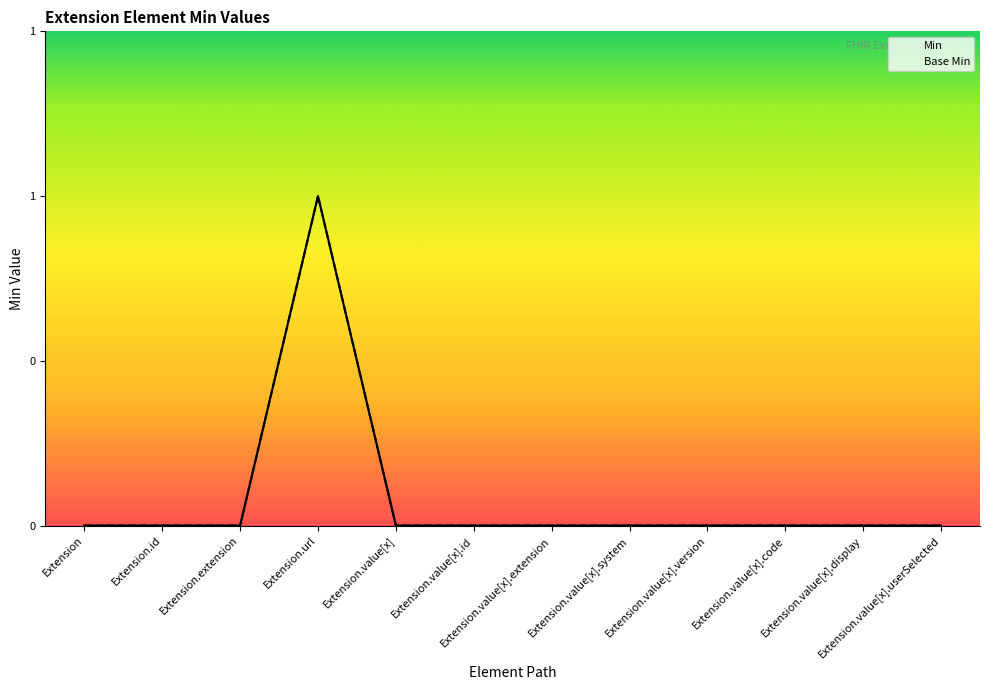

The value of Min at Extension.value[x].version is 0. True or false?

True